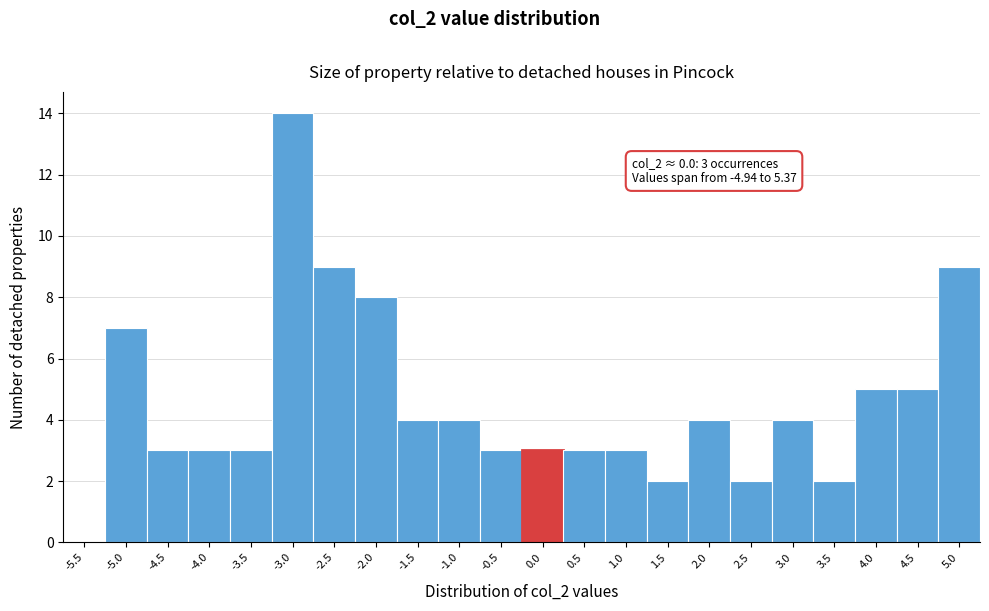

Reading right to left, transcribe all the data shown in this chart.

5.0=9	4.5=5	4.0=5	3.5=2	3.0=4	2.5=2	2.0=4	1.5=2	1.0=3	0.5=3	0.0=3	-0.5=3	-1.0=4	-1.5=4	-2.0=8	-2.5=9	-3.0=14	-3.5=3	-4.0=3	-4.5=3	-5.0=7	-5.5=0